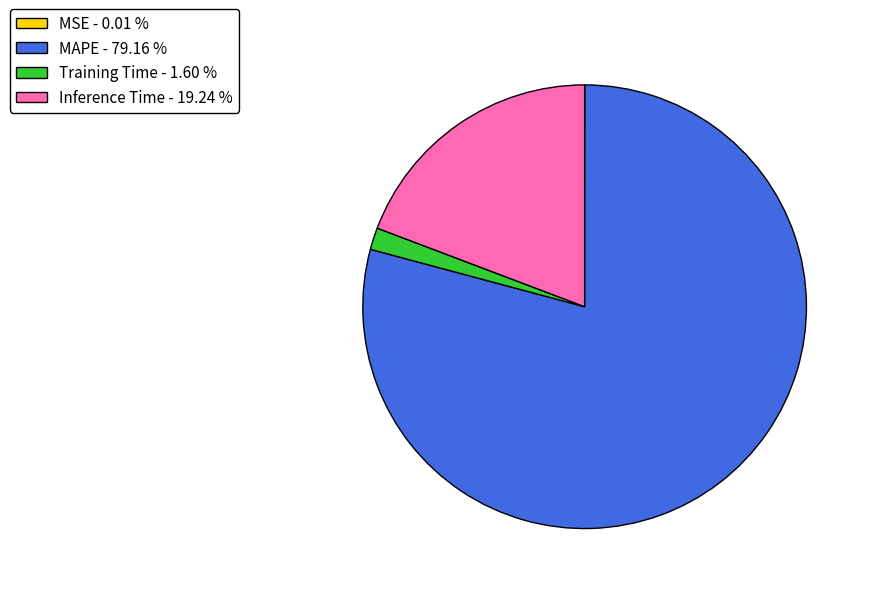

Is there any slice that represents more than half of the pie?

Yes